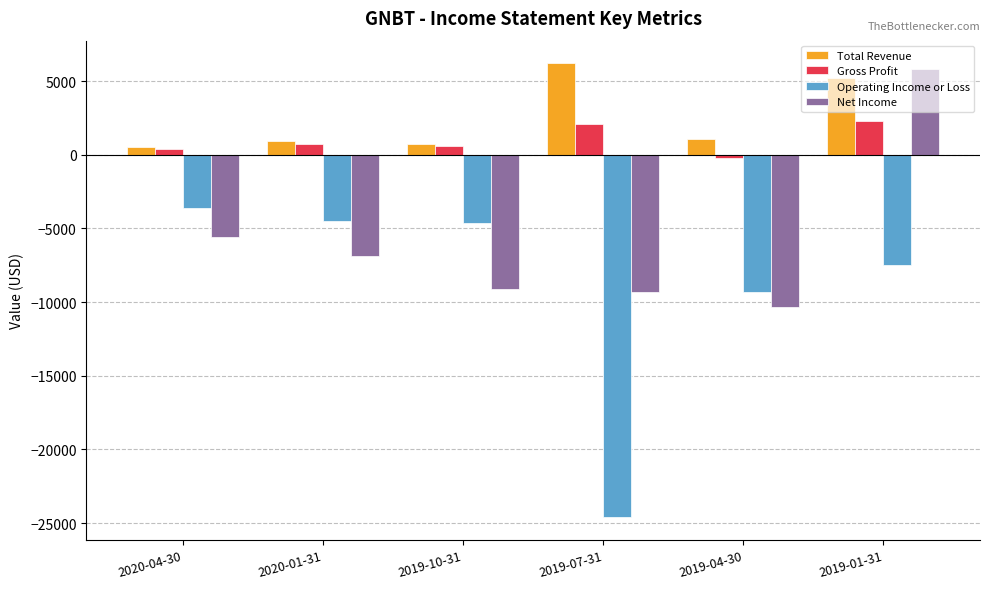

Where is Net Income nearest to the value -2250?

2020-04-30